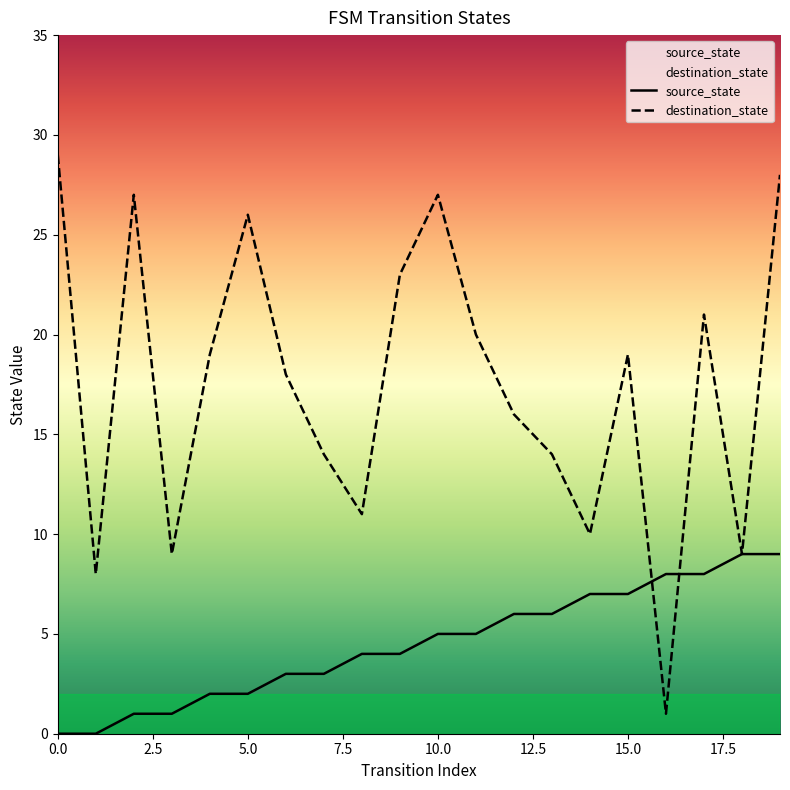

How many distinct data groups are displayed?

2